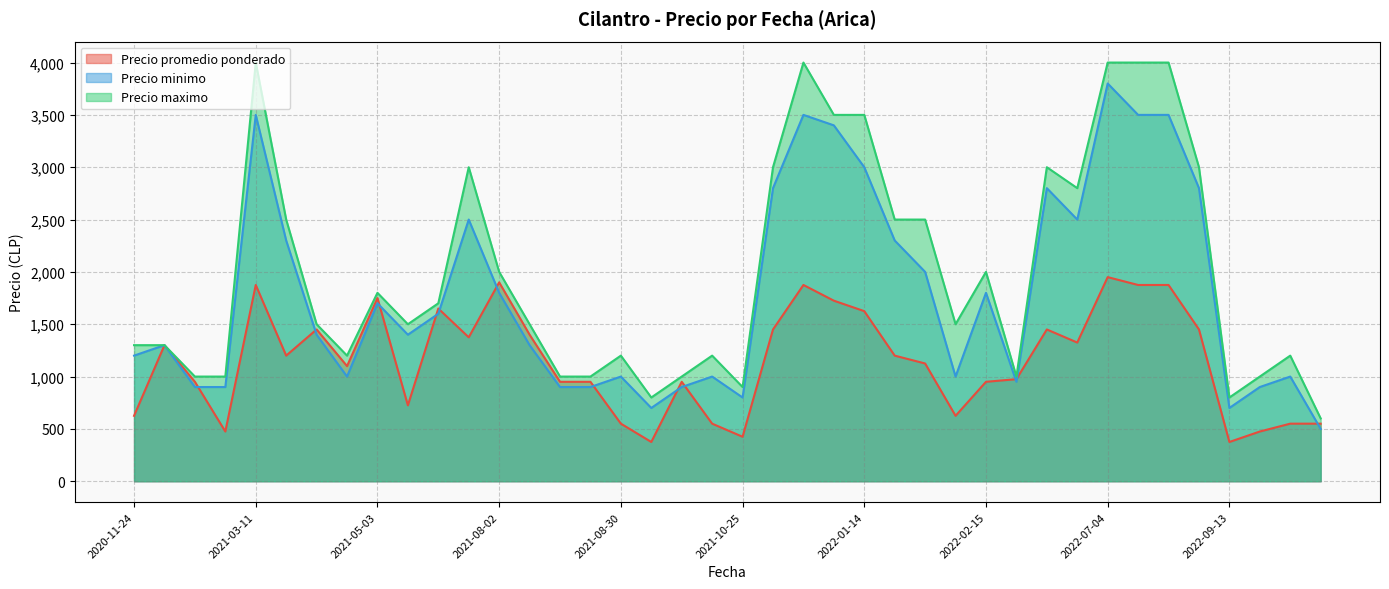

True or false: Precio maximo and Precio promedio ponderado intersect in this chart.

False